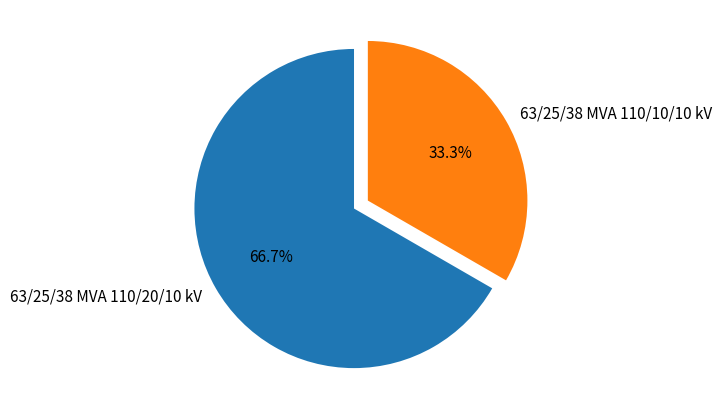

Rank the categories by value from highest to lowest.

63/25/38 MVA 110/20/10 kV, 63/25/38 MVA 110/10/10 kV